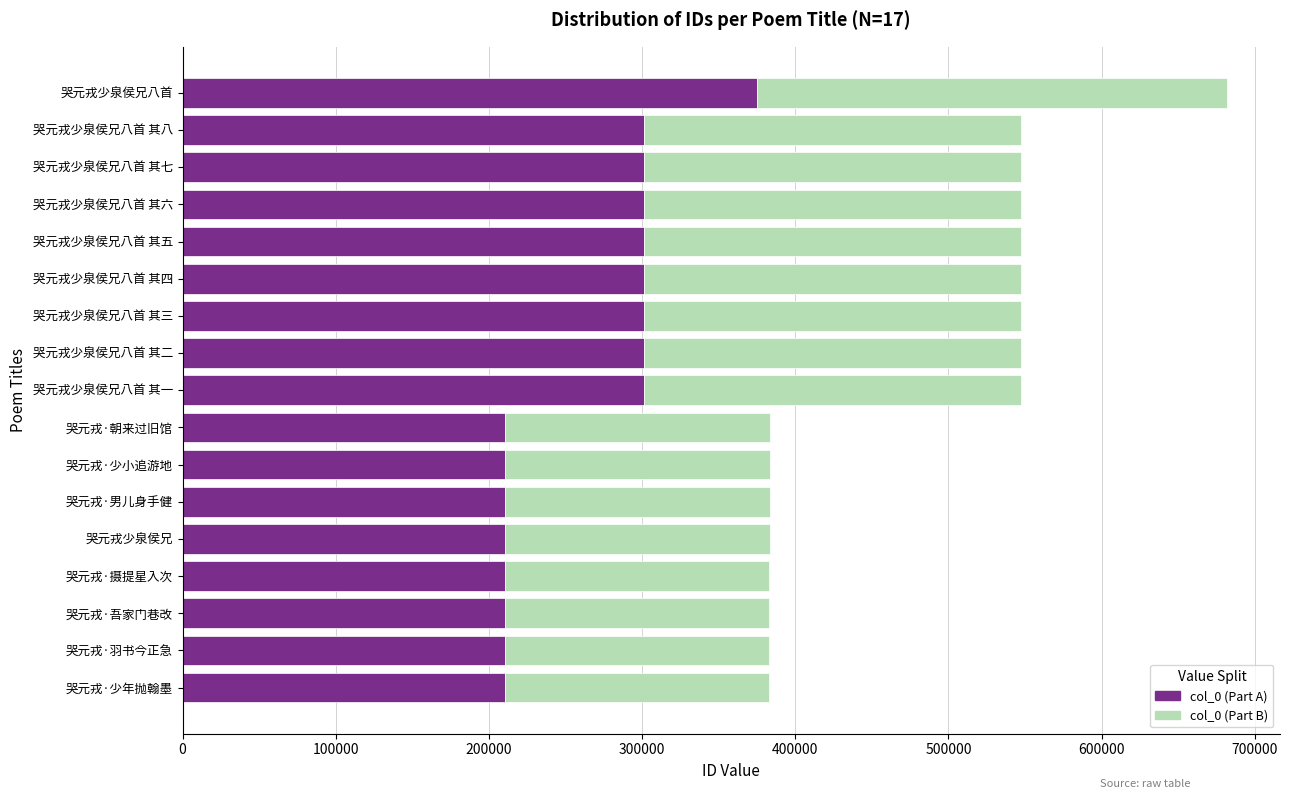

Count the number of categories in the chart.

17